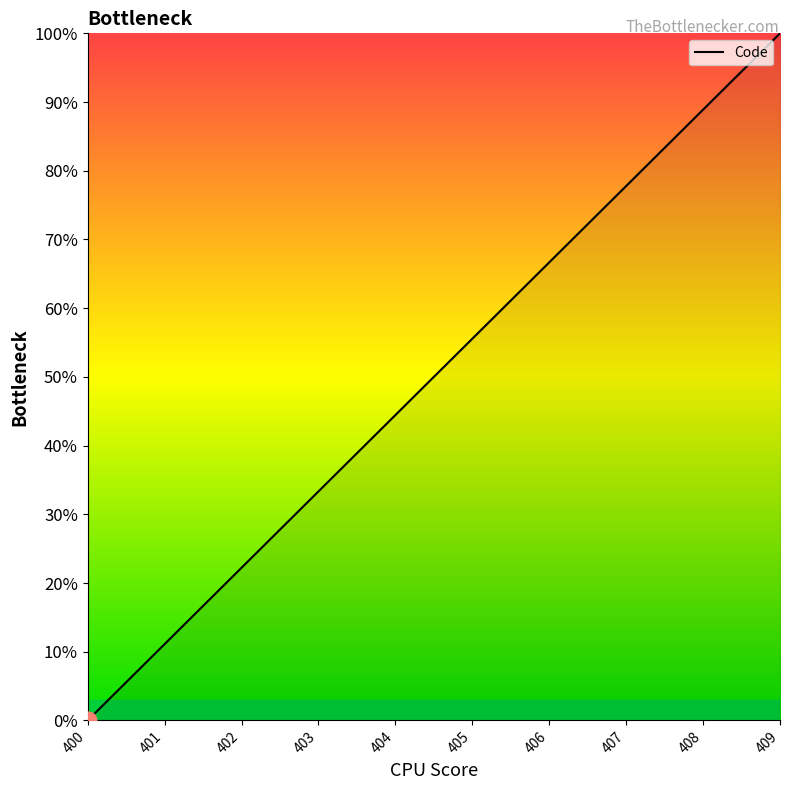

How many values are above zero?

9